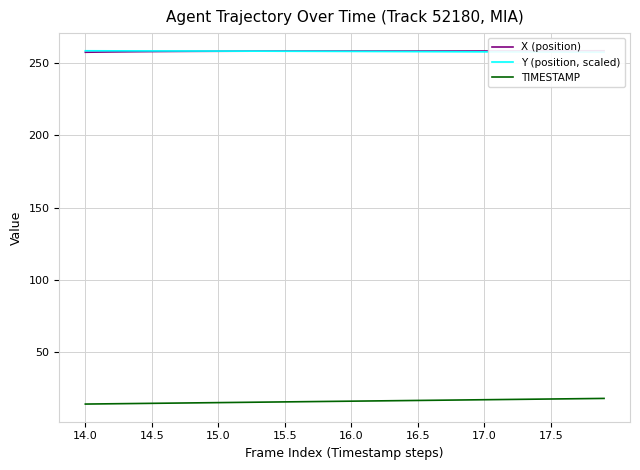

True or false: TIMESTAMP and X (position) cross at least once.

False